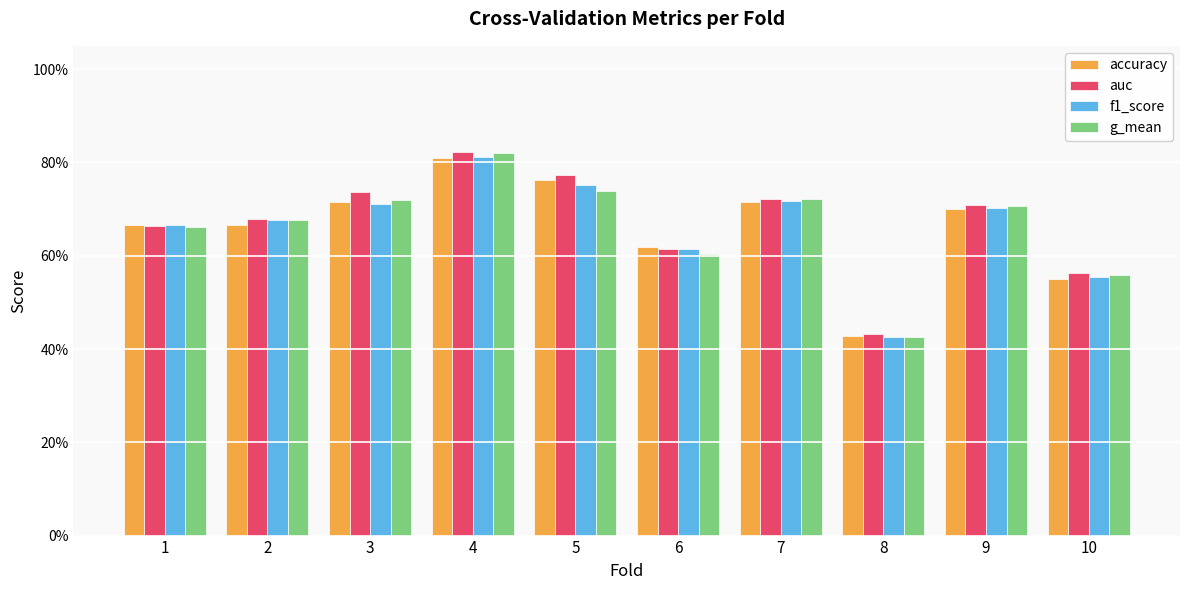

What is the difference between the maximum and minimum values in the f1_score series?

0.4